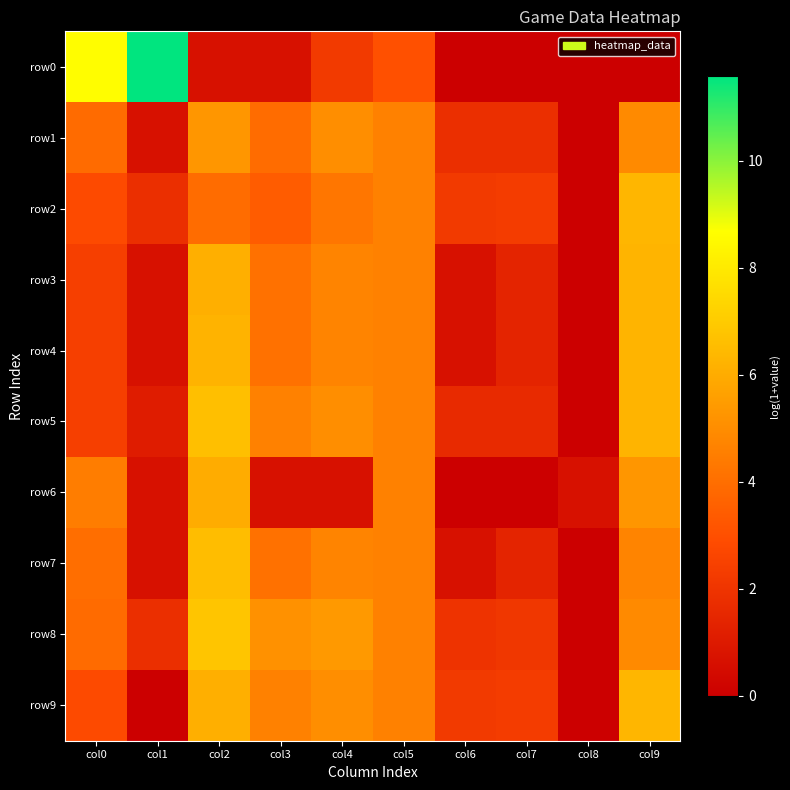

Reading left to right, what are all the values shown in this chart?

row0: col0=8.6	col1=11.6	col2=0.7	col3=0.7	col4=2.2	col5=3.0	col6=0.0	col7=0.0	col8=0.0	col9=0.0
row1: col0=3.9	col1=0.7	col2=5.3	col3=3.9	col4=5.0	col5=4.6	col6=1.8	col7=1.8	col8=0.0	col9=4.9
row2: col0=2.8	col1=1.8	col2=3.9	col3=3.4	col4=4.3	col5=4.6	col6=2.2	col7=2.3	col8=0.0	col9=6.3
row3: col0=2.4	col1=0.7	col2=6.1	col3=4.1	col4=4.7	col5=4.6	col6=0.7	col7=1.4	col8=0.0	col9=6.3
row4: col0=2.4	col1=0.7	col2=6.2	col3=4.1	col4=4.7	col5=4.6	col6=0.7	col7=1.4	col8=0.0	col9=6.3
row5: col0=2.4	col1=1.1	col2=6.6	col3=4.6	col4=5.0	col5=4.6	col6=1.6	col7=1.6	col8=0.0	col9=6.3
row6: col0=4.5	col1=0.7	col2=6.0	col3=0.7	col4=0.7	col5=4.6	col6=0.0	col7=0.0	col8=0.7	col9=5.3
row7: col0=4.0	col1=0.7	col2=6.6	col3=4.1	col4=4.7	col5=4.6	col6=0.7	col7=1.4	col8=0.0	col9=4.7
row8: col0=3.9	col1=1.8	col2=6.8	col3=5.1	col4=5.4	col5=4.6	col6=1.9	col7=2.1	col8=0.0	col9=4.9
row9: col0=2.8	col1=0.0	col2=6.1	col3=4.6	col4=5.0	col5=4.6	col6=2.2	col7=2.3	col8=0.0	col9=6.3